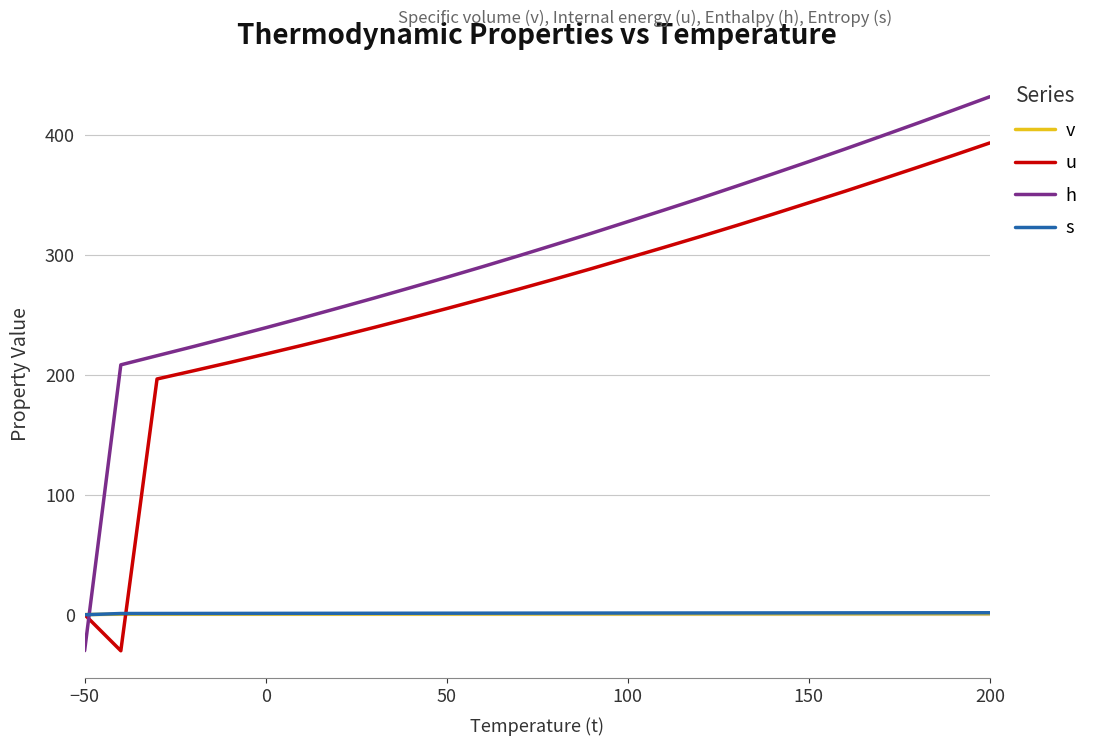

What are all the series names shown in the legend?

v, u, h, s